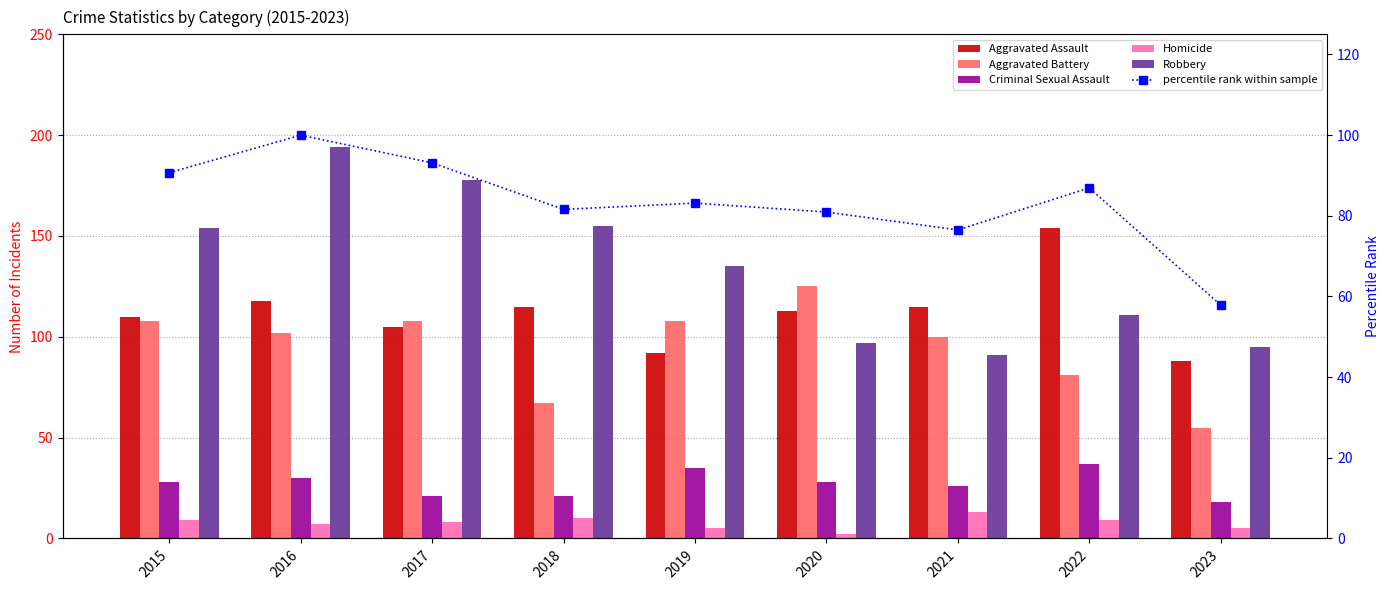

Where does the Aggravated Assault series first go above 113?

2016